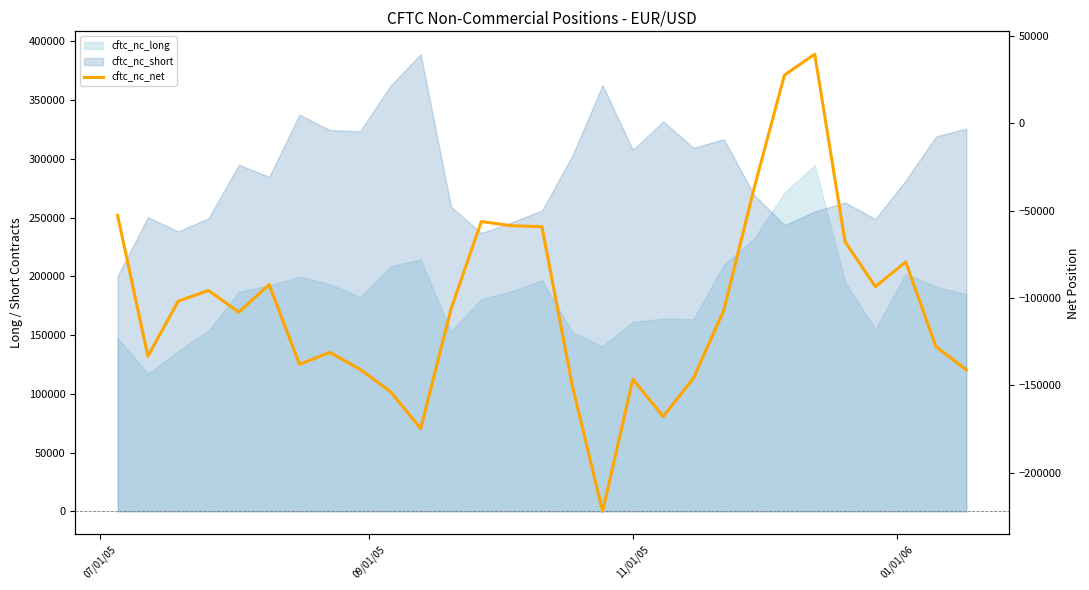

How many negative values are there?

27